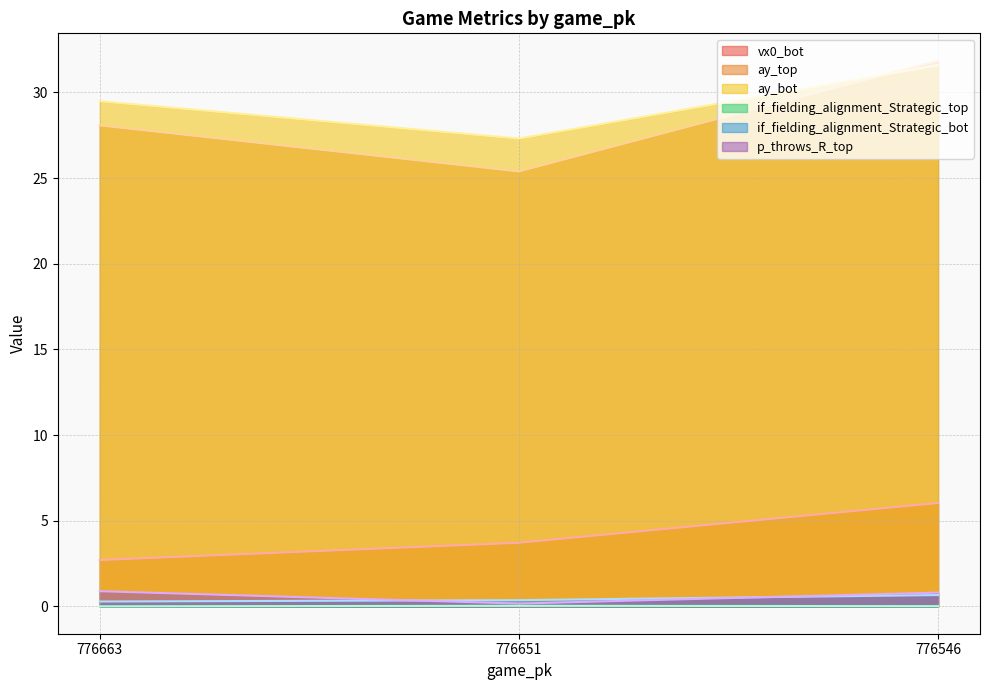

Reading left to right, extract all data points from this chart.

vx0_bot: 776663=2.7	776651=3.7	776546=6.0
ay_top: 776663=28.1	776651=25.4	776546=31.9
ay_bot: 776663=29.5	776651=27.3	776546=31.6
if_fielding_alignment_Strategic_top: 776663=0.0	776651=0.0	776546=0.0
if_fielding_alignment_Strategic_bot: 776663=0.3	776651=0.4	776546=0.7
p_throws_R_top: 776663=0.9	776651=0.2	776546=0.8